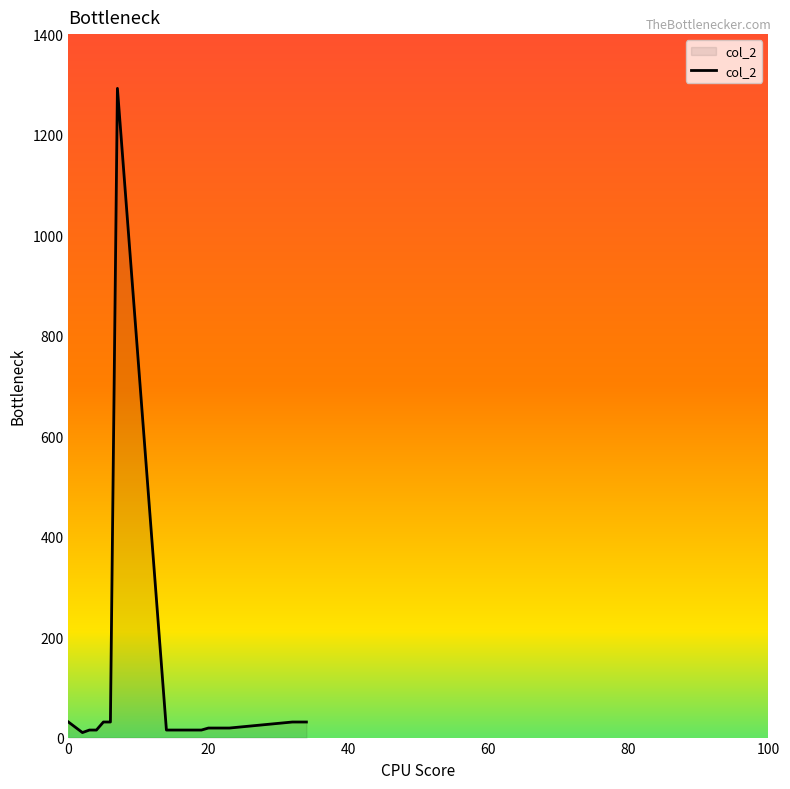

What is the greatest value displayed?

1292